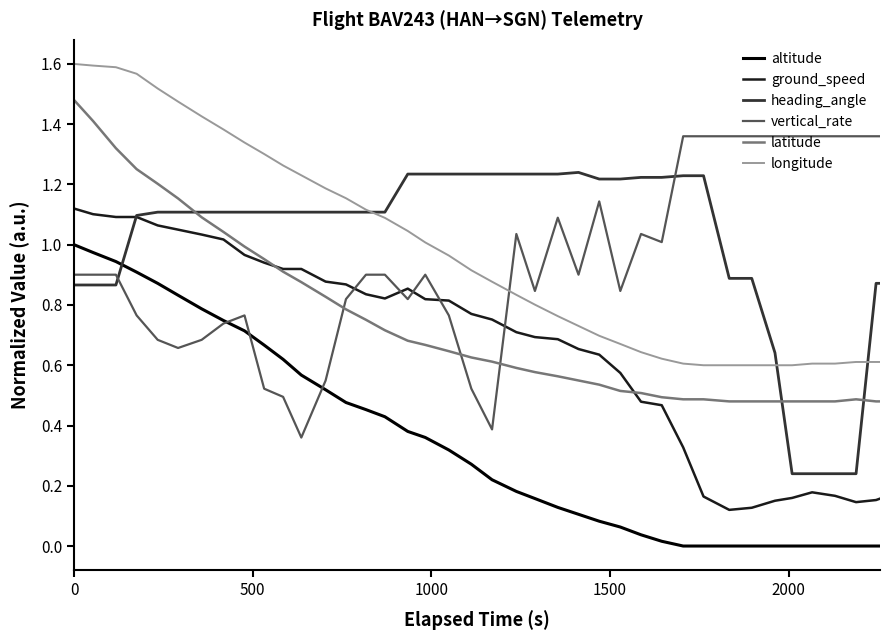

Count the number of categories in the chart.

40